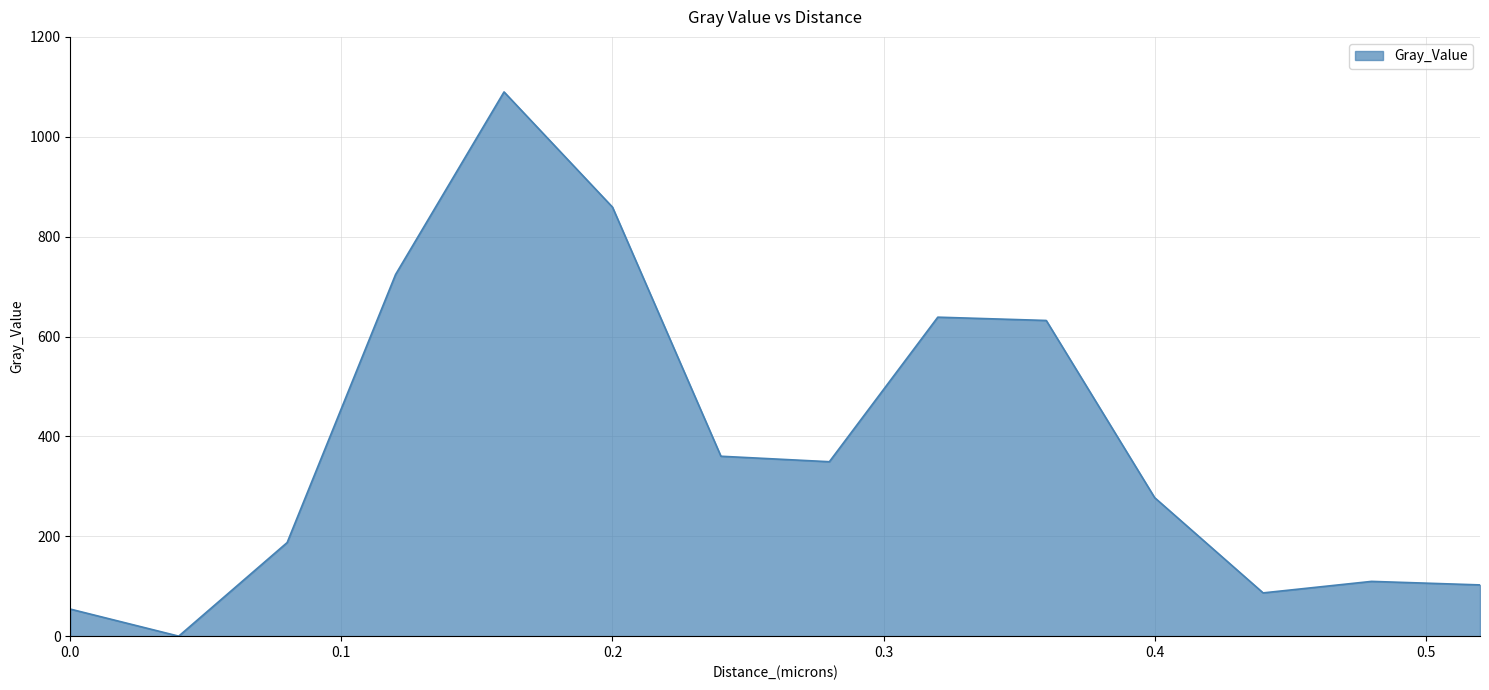

What is the difference between the maximum and minimum values?

1089.8